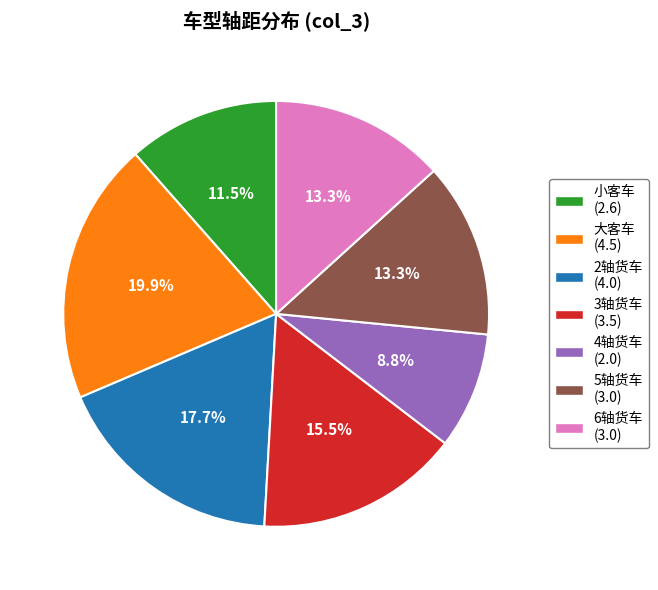

How many slices are in this pie chart?

7